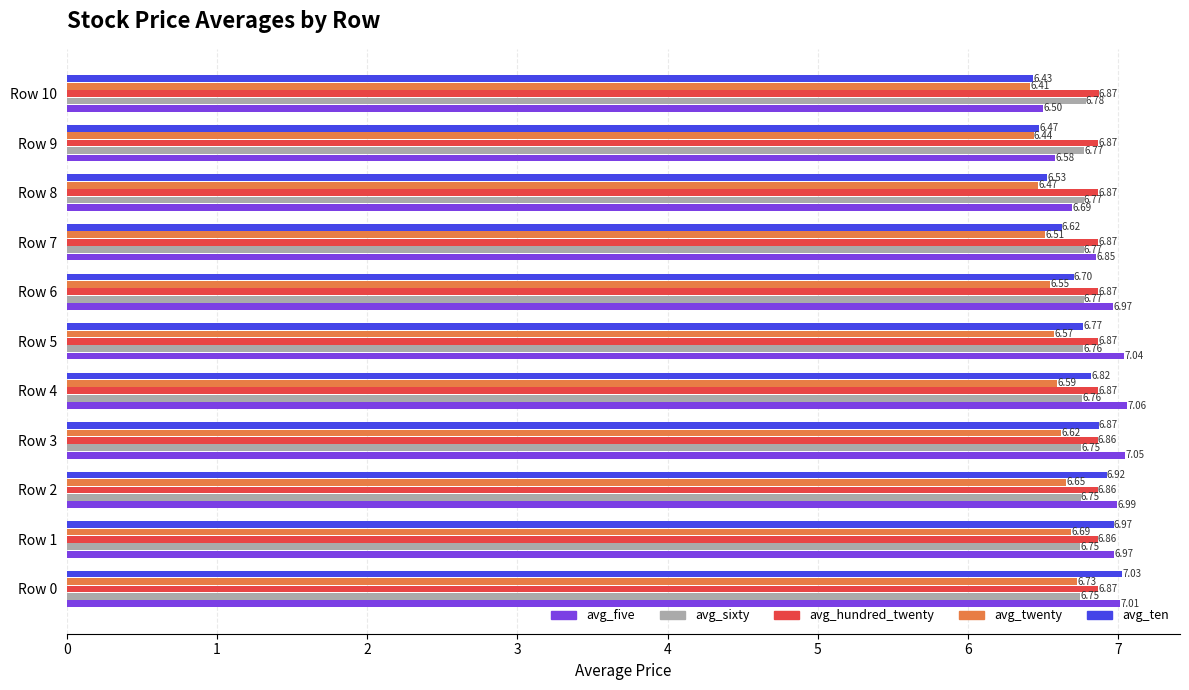

Which series has the widest spread of values?

avg_ten